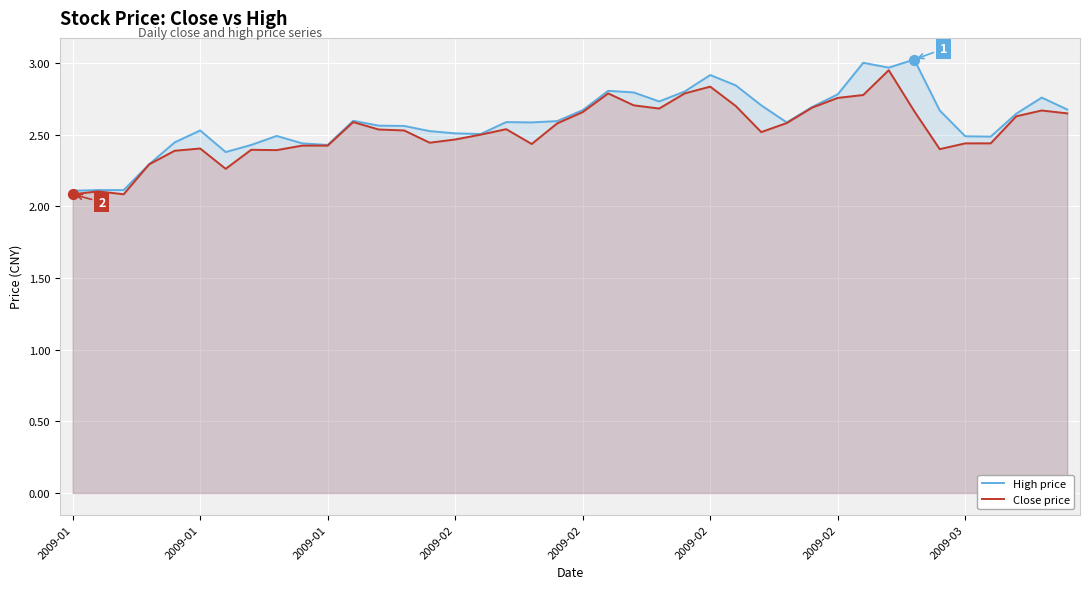

At how many categories does at least one series exceed 2?

40